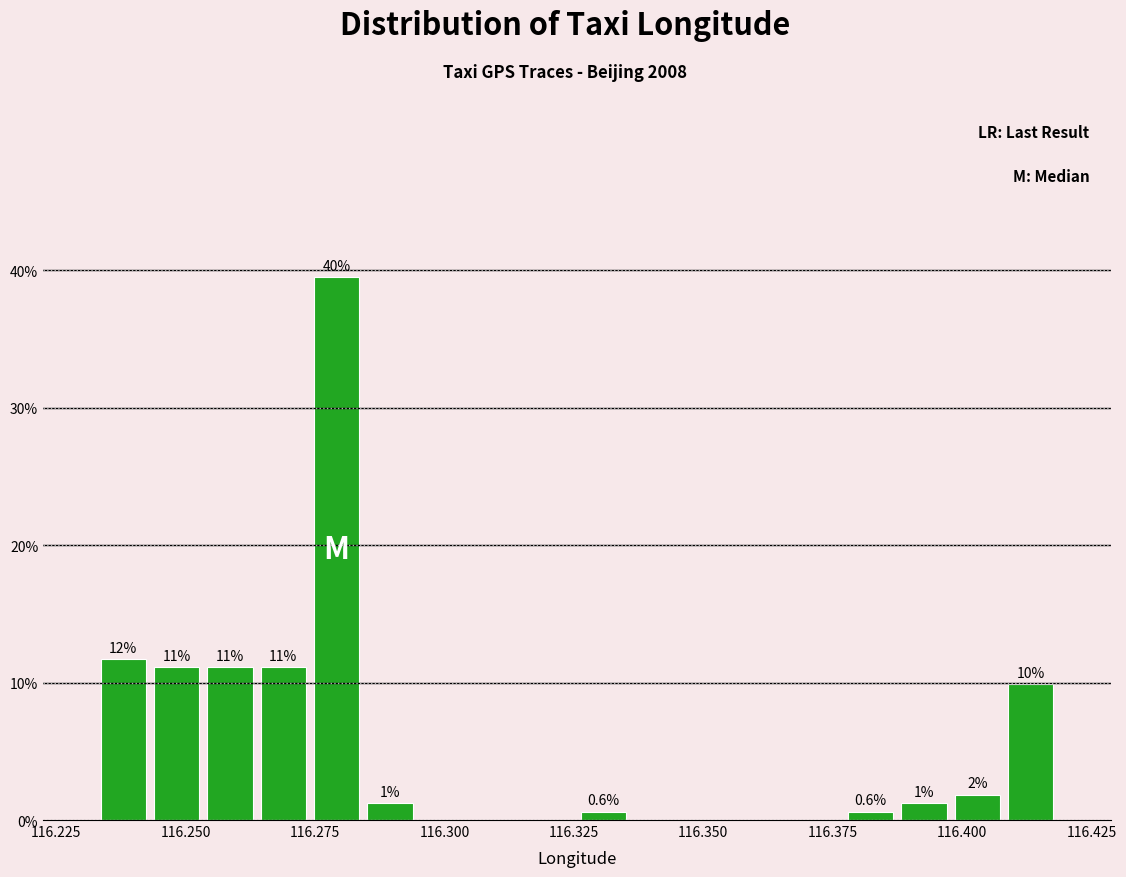

Read against the x-axis, roughly where is the centre of the tallest bar?

116.280